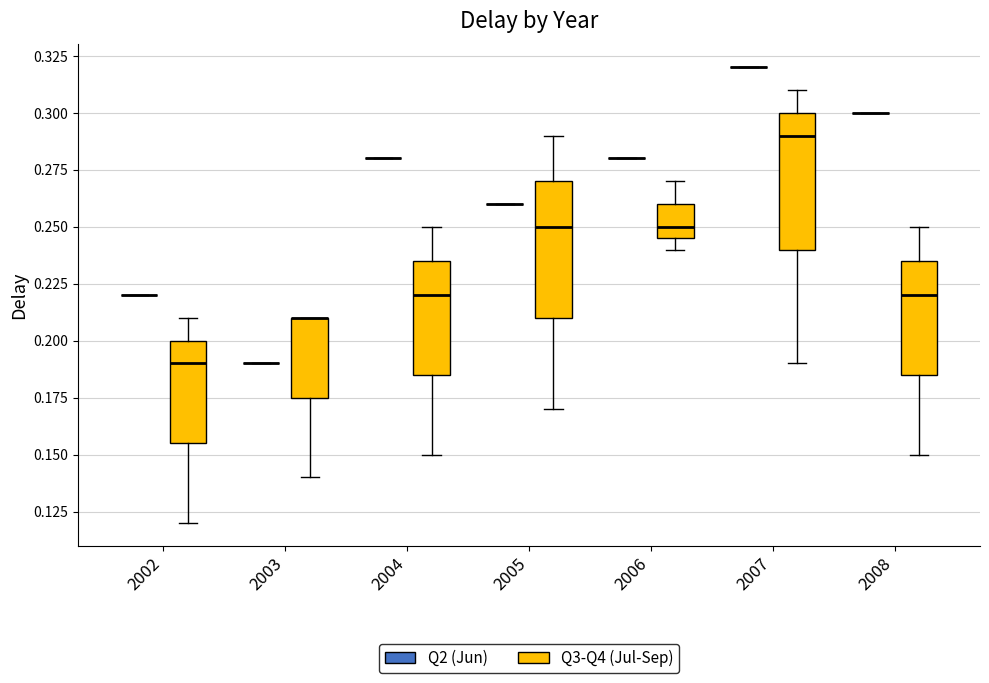

Reading left to right, read every box against the y-axis: the position of its median line, the range the box covers, and the ends of its whiskers. The values are not printed on the chart, so give them approximately, as read against the axis.

2002 (Q2 (Jun)): box collapsed to a line at 0.220, whiskers 0.220 to 0.220
2002 (Q3-Q4 (Jul-Sep)): median 0.190, box 0.155 to 0.200, whiskers 0.120 to 0.210
2003 (Q2 (Jun)): box collapsed to a line at 0.190, whiskers 0.190 to 0.190
2003 (Q3-Q4 (Jul-Sep)): median 0.210 (drawn on the box's upper edge), box 0.175 to 0.210, whiskers 0.140 to 0.210
2004 (Q2 (Jun)): box collapsed to a line at 0.280, whiskers 0.280 to 0.280
2004 (Q3-Q4 (Jul-Sep)): median 0.220, box 0.185 to 0.235, whiskers 0.150 to 0.250
2005 (Q2 (Jun)): box collapsed to a line at 0.260, whiskers 0.260 to 0.260
2005 (Q3-Q4 (Jul-Sep)): median 0.250, box 0.210 to 0.270, whiskers 0.170 to 0.290
2006 (Q2 (Jun)): box collapsed to a line at 0.280, whiskers 0.280 to 0.280
2006 (Q3-Q4 (Jul-Sep)): median 0.250, box 0.245 to 0.260, whiskers 0.240 to 0.270
2007 (Q2 (Jun)): box collapsed to a line at 0.320, whiskers 0.320 to 0.320
2007 (Q3-Q4 (Jul-Sep)): median 0.290, box 0.240 to 0.300, whiskers 0.190 to 0.310
2008 (Q2 (Jun)): box collapsed to a line at 0.300, whiskers 0.300 to 0.300
2008 (Q3-Q4 (Jul-Sep)): median 0.220, box 0.185 to 0.235, whiskers 0.150 to 0.250